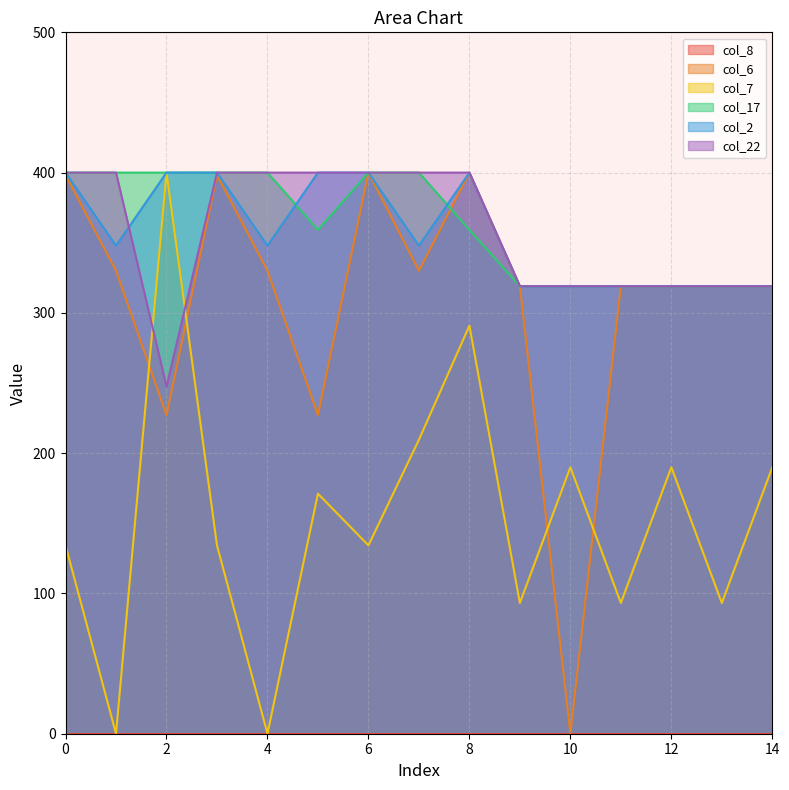

What is the greatest value displayed?

400.0